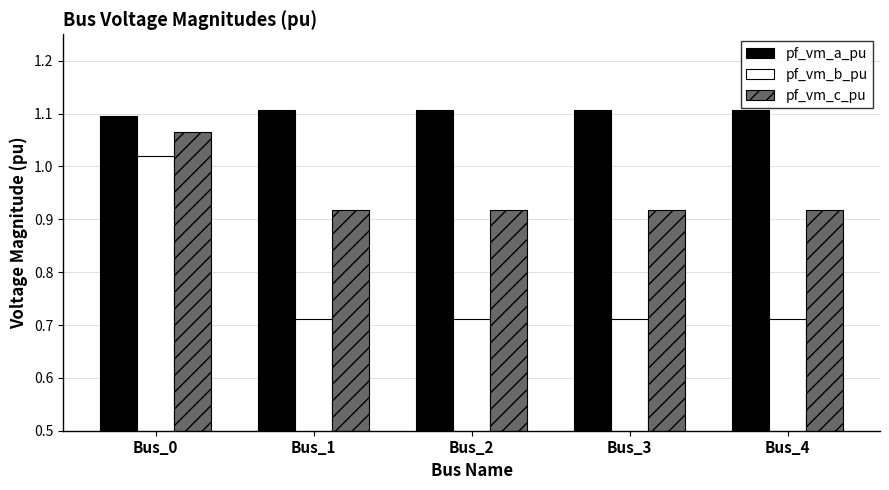

Is it true that pf_vm_a_pu equals 1.1 at Bus_0?

True